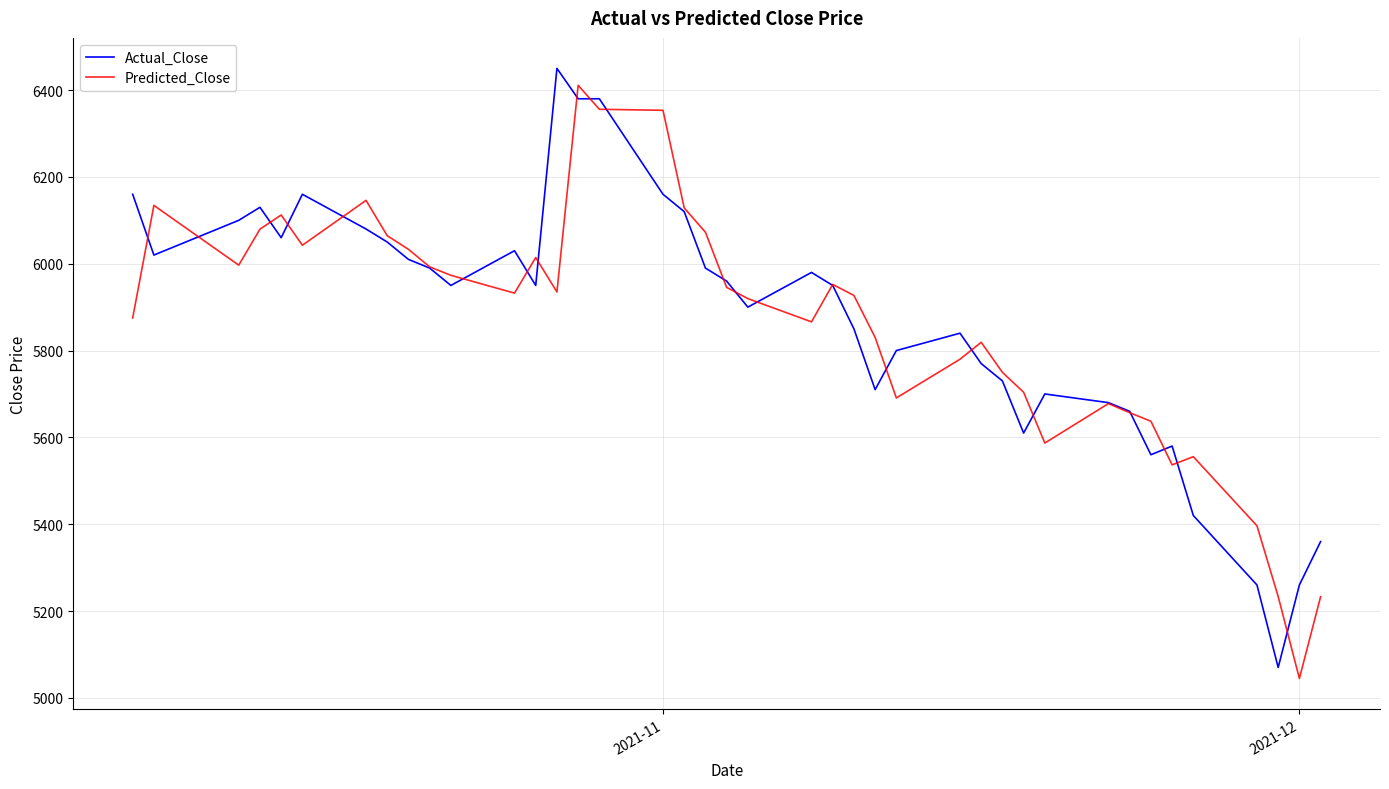

What is the minimum value shown in the chart?

5044.6